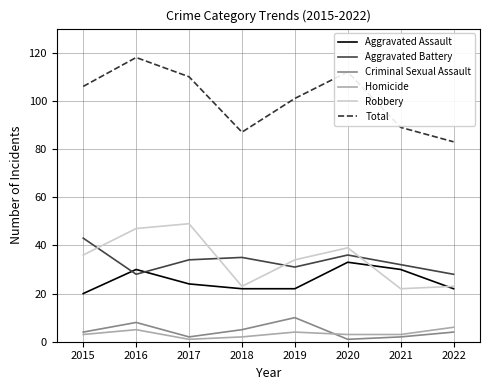

How many interior local valleys does the Aggravated Battery series have?

2